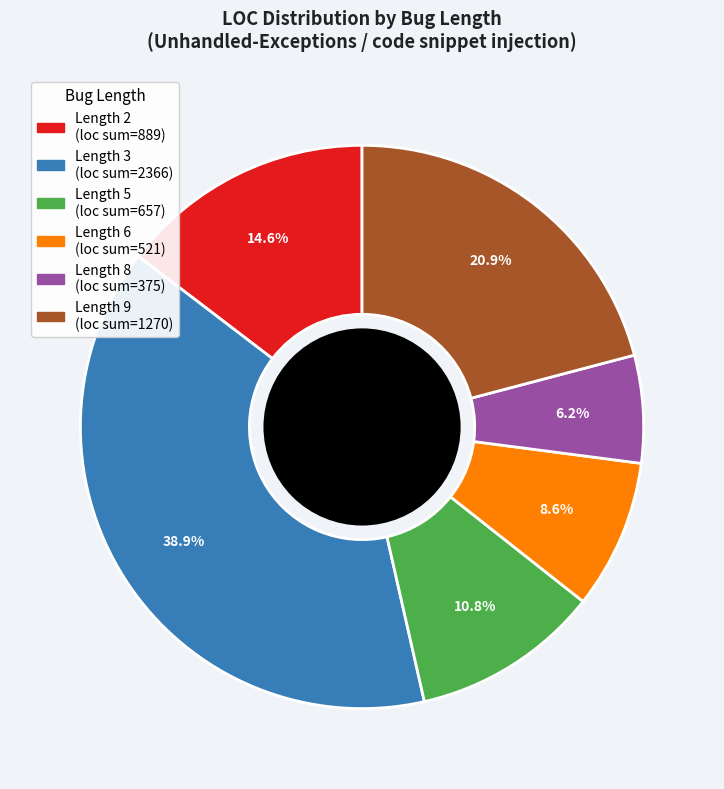

Is there any slice that represents more than half of the pie?

No